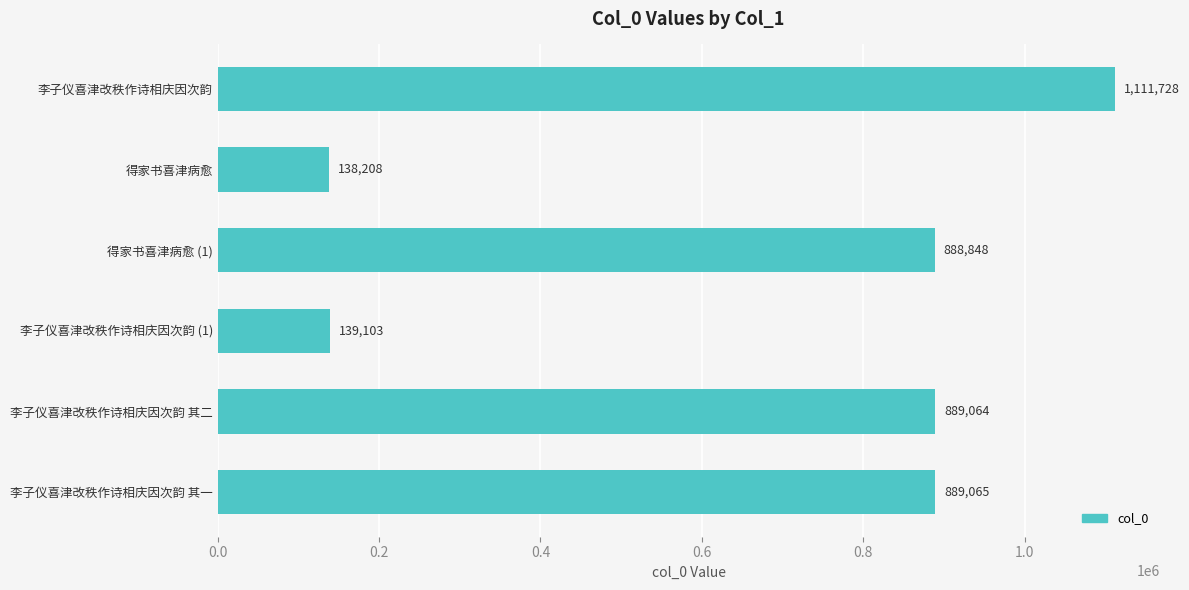

Reading top to bottom, list all the values displayed in this chart.

1111728	138208	888848	139103	889064	889065